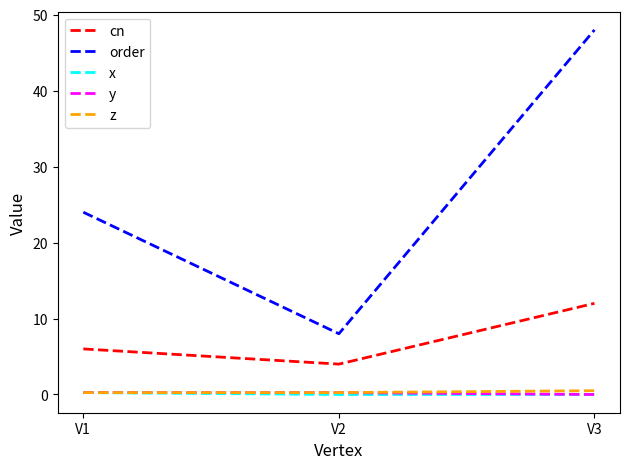

What is the minimum value for cn?

4.0